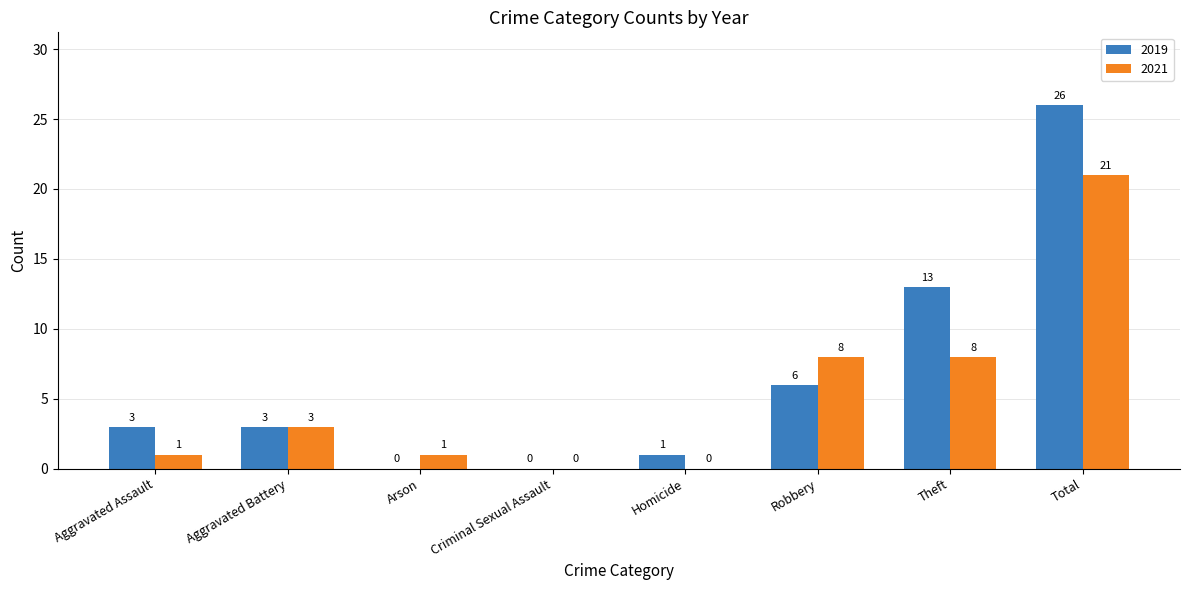

At which category is the sum across all series the highest?

Total